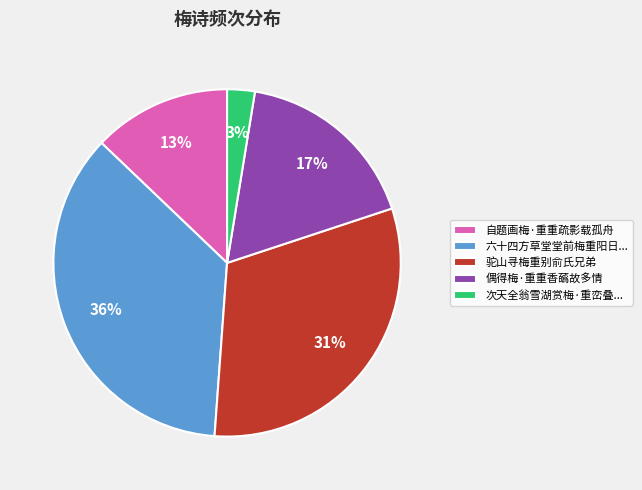

Combined, do 次天全翁雪湖赏梅·重峦叠... and 自题画梅·重重疏影载孤舟 account for over 50%?

No